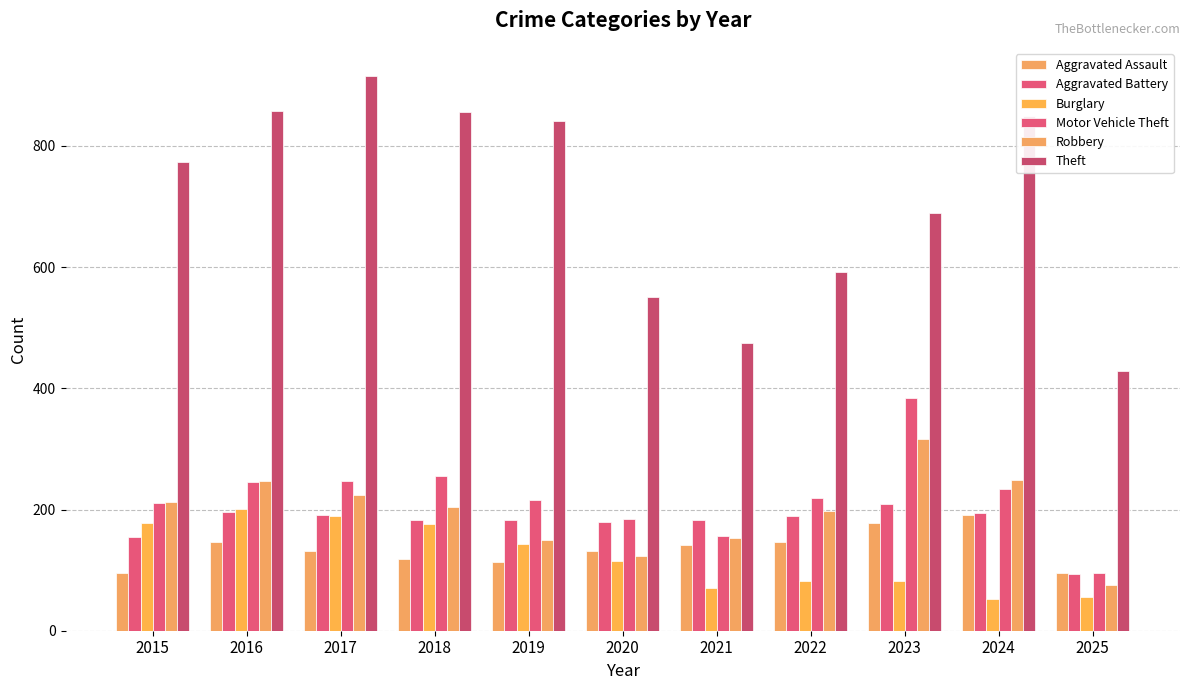

Which category has the highest value across all series?

2017